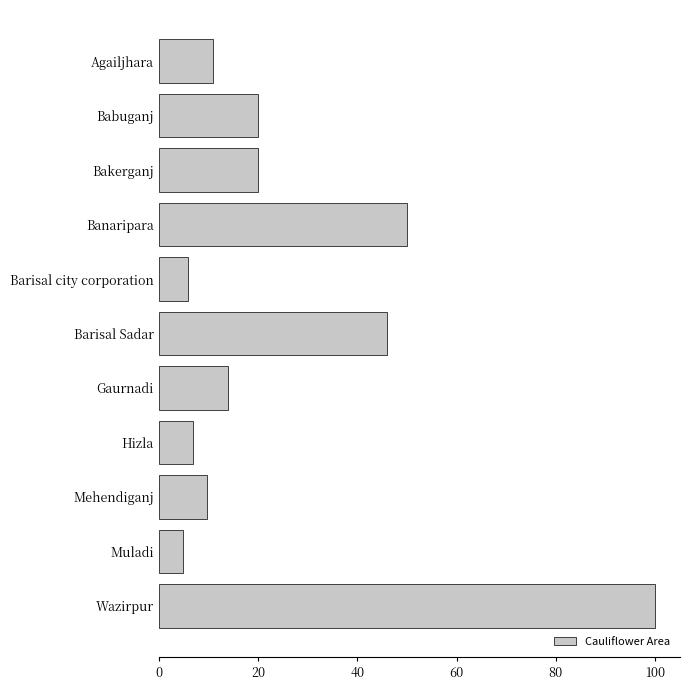

Which category has the highest value across all series?

Wazirpur